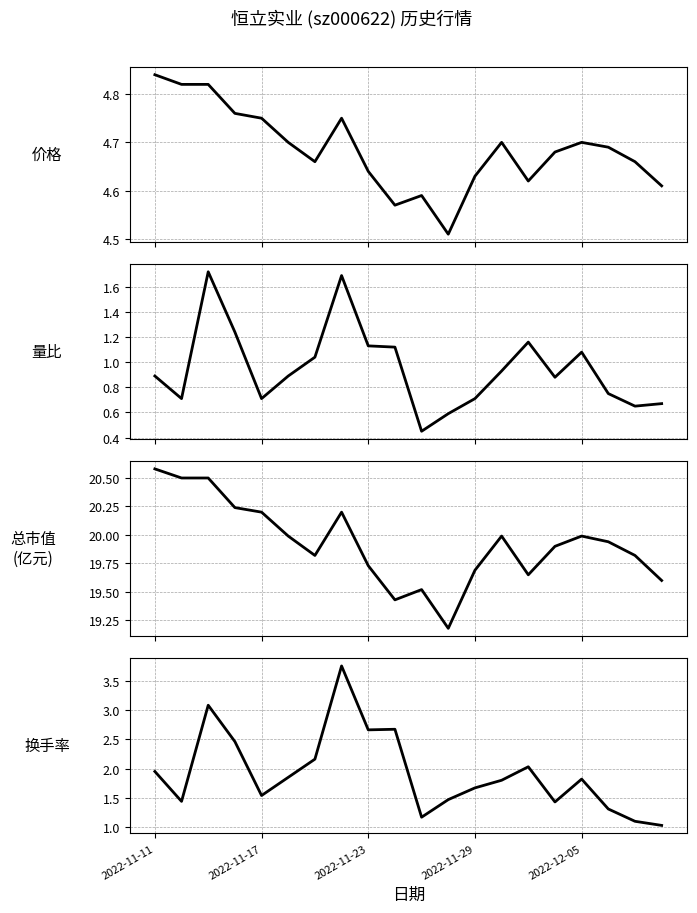

Rank the series by their maximum value, from lowest to highest.

量比, 换手率, 价格, 总市值(亿元)